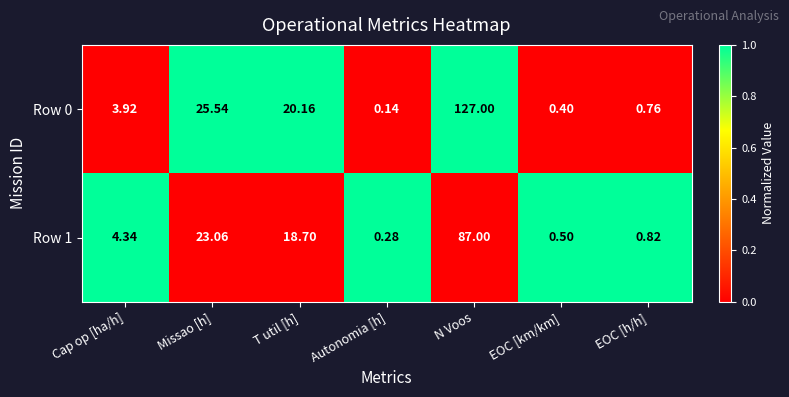

Is the value of Row 0 at Cap op [ha/h] greater than the value of Row 1 at T util [h]?

No